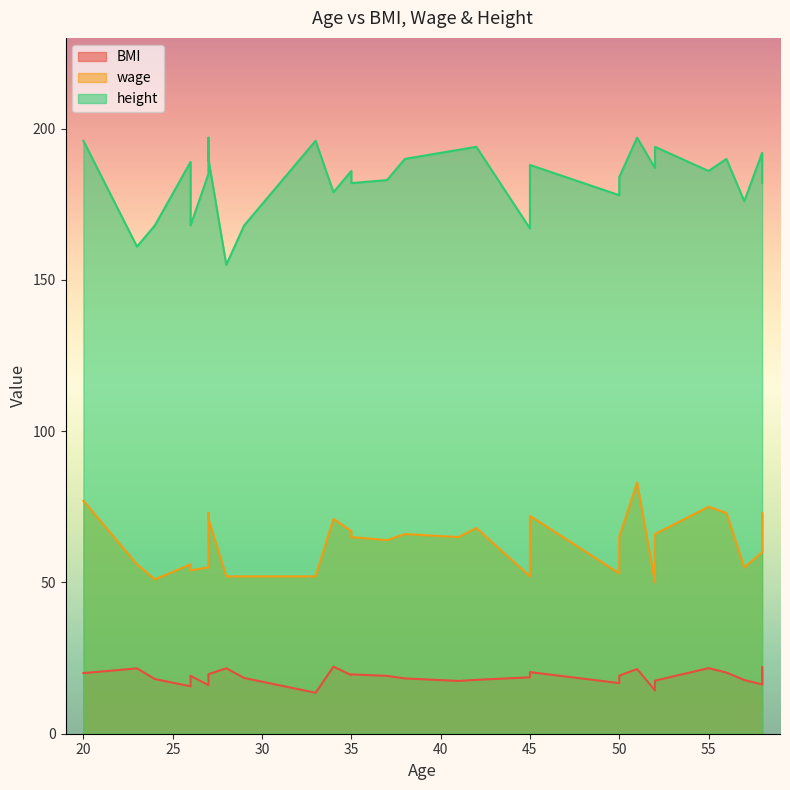

What is the total value across all series at 56?

283.2